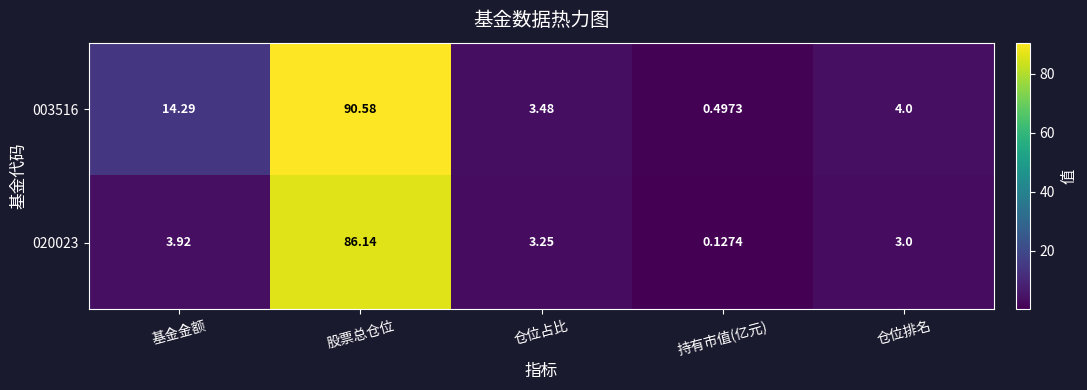

Between 基金金额 and 仓位排名, which series saw the biggest shift?

003516